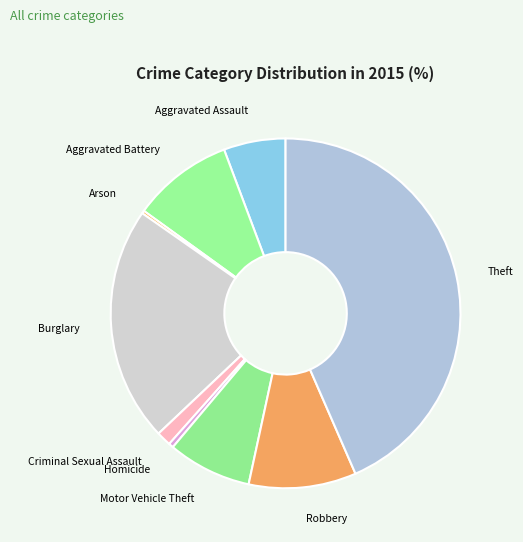

Which category has the biggest portion of the pie?

Theft